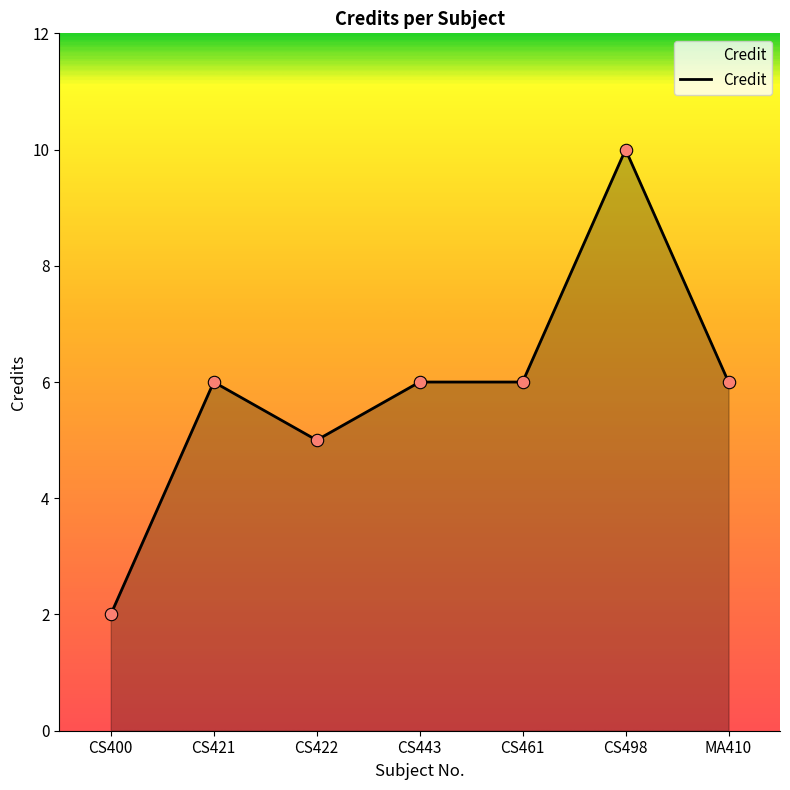

Approximately how many times larger is the value at CS461 compared to CS443?

1.0